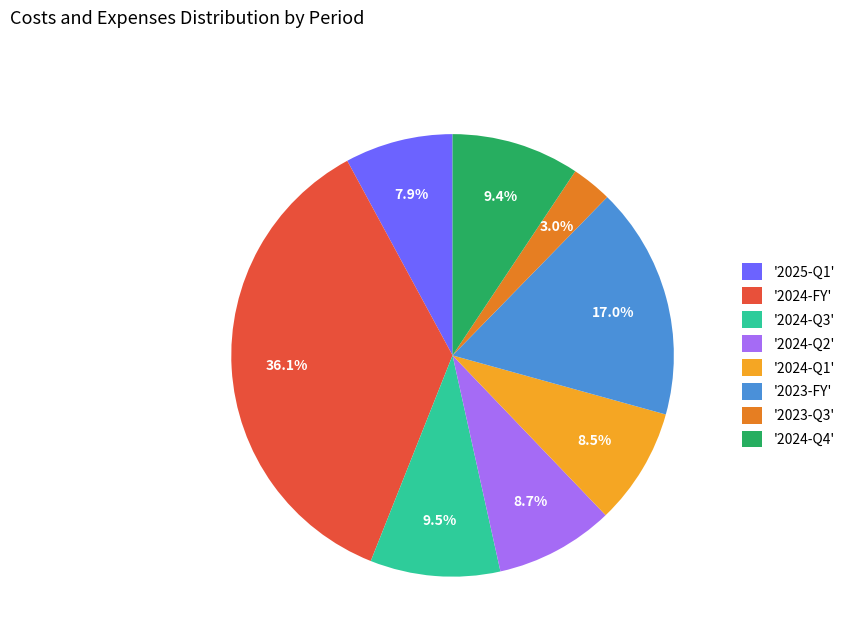

Which has a higher value, '2024-Q3' or '2023-FY'?

'2023-FY'